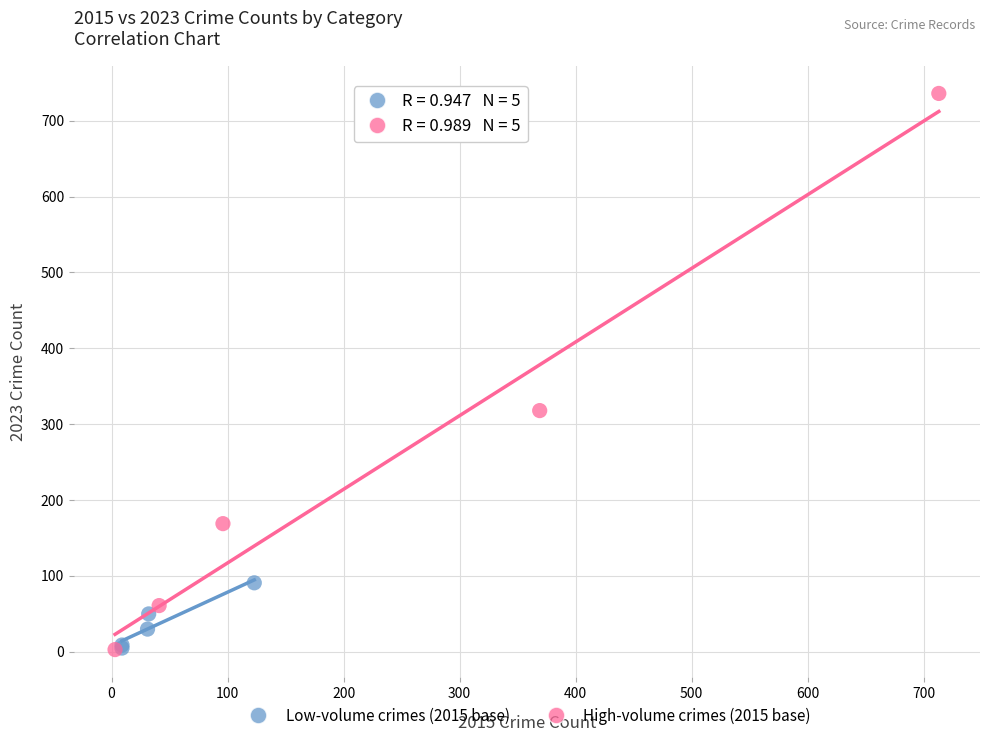

Which series contains the highest Y value?

High-volume crimes (2015 base)